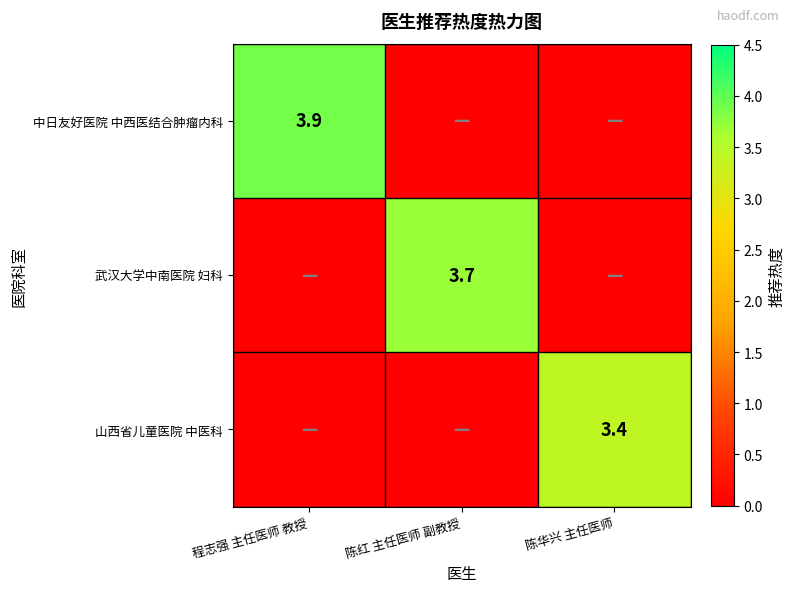

The 武汉大学中南医院 妇科 series shows 5.2 at 陈红 主任医师 副教授. True or false?

False